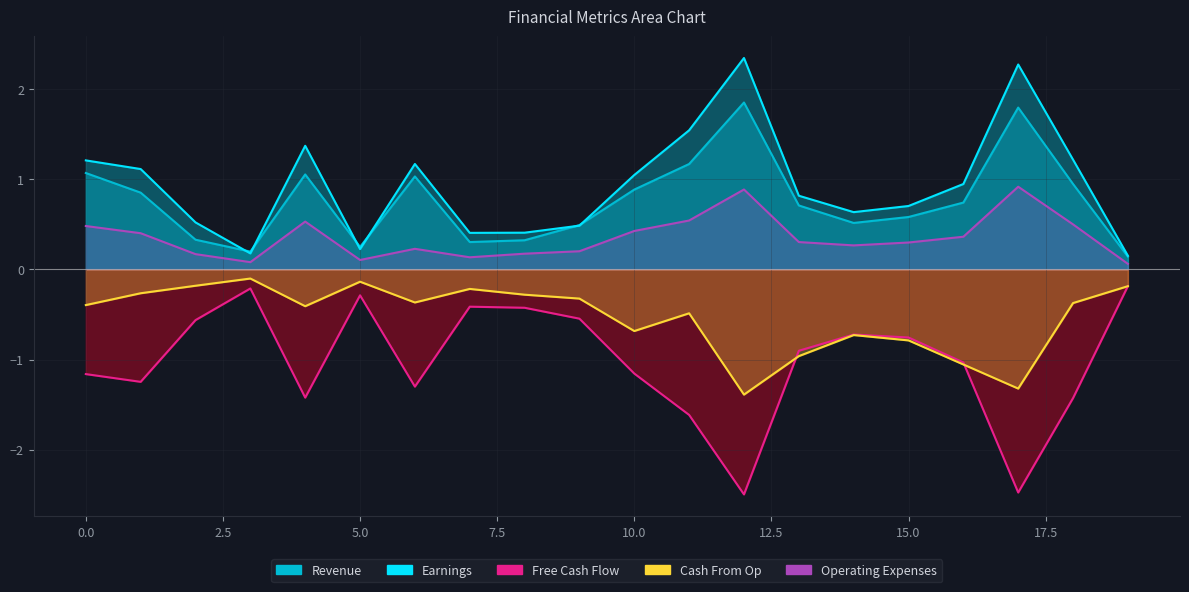

The Operating Expenses series shows 0.5 at 18. True or false?

True